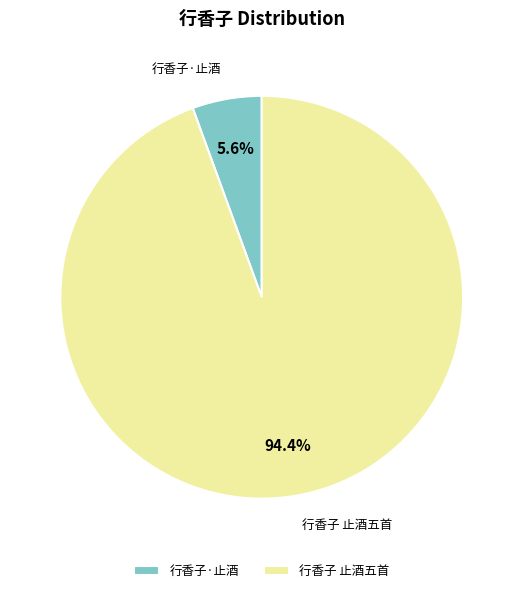

Which has a higher value, 行香子·止酒 or 行香子 止酒五首?

行香子 止酒五首